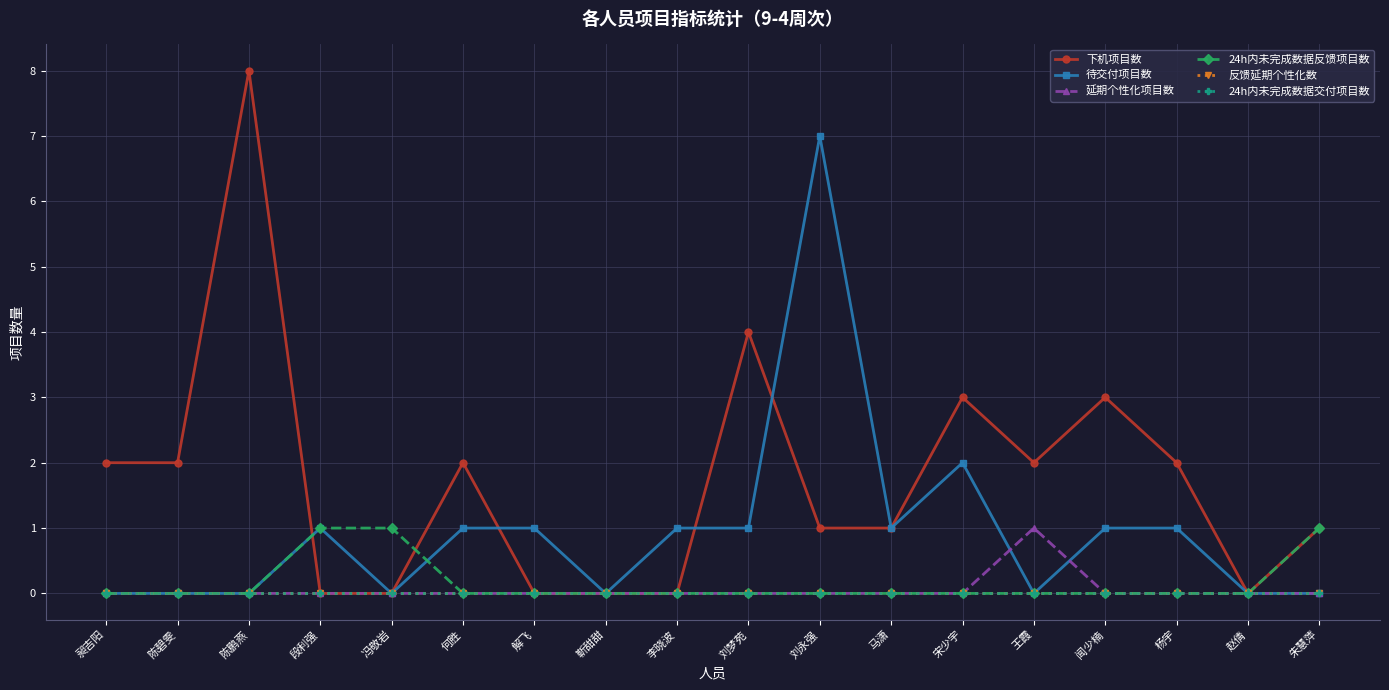

True or false: 延期个性化项目数 and 24h内未完成数据反馈项目数 intersect in this chart.

False